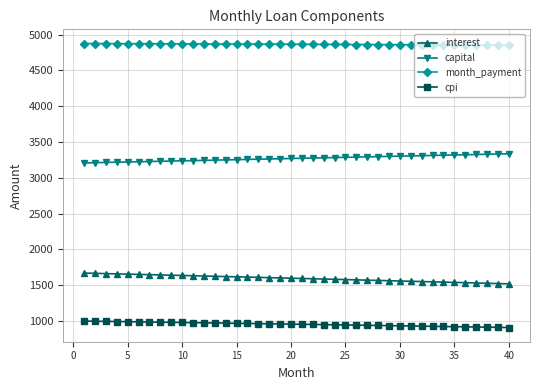

At how many categories does at least one series exceed 2256?

40